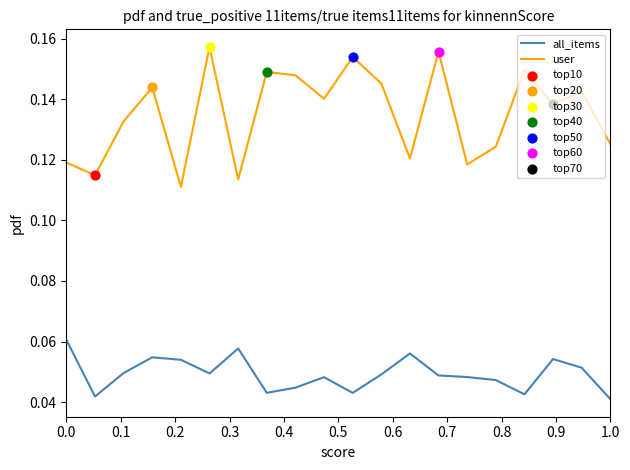

Which series has the widest spread of values?

user